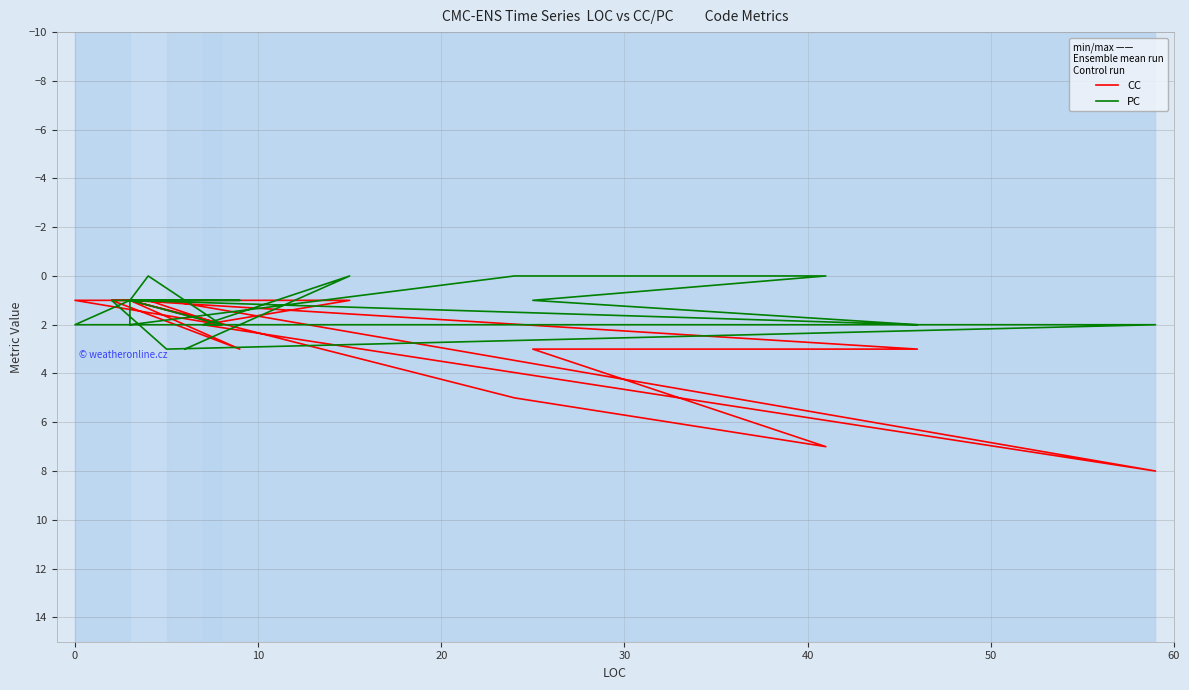

What value does the CC series have at 0?

1